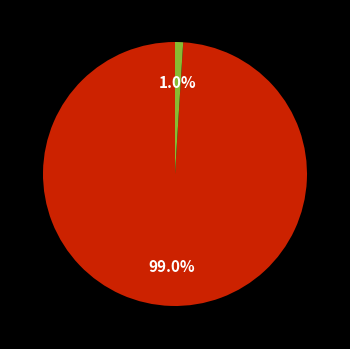

Is there a majority slice in this chart?

Yes